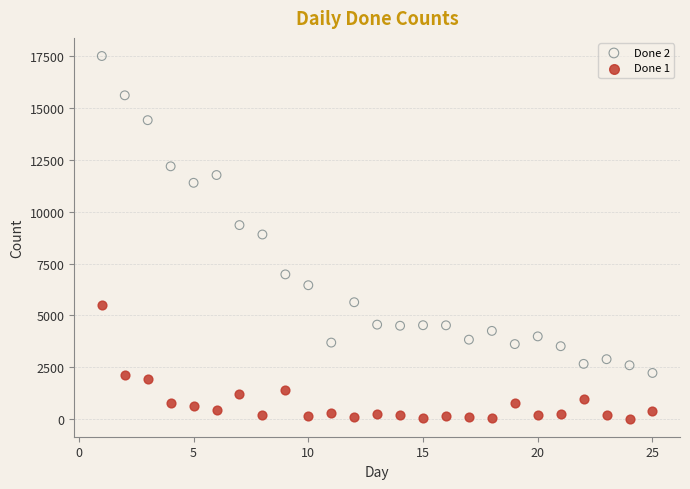

What is the X range (max minus min) for the scatter plot?

24